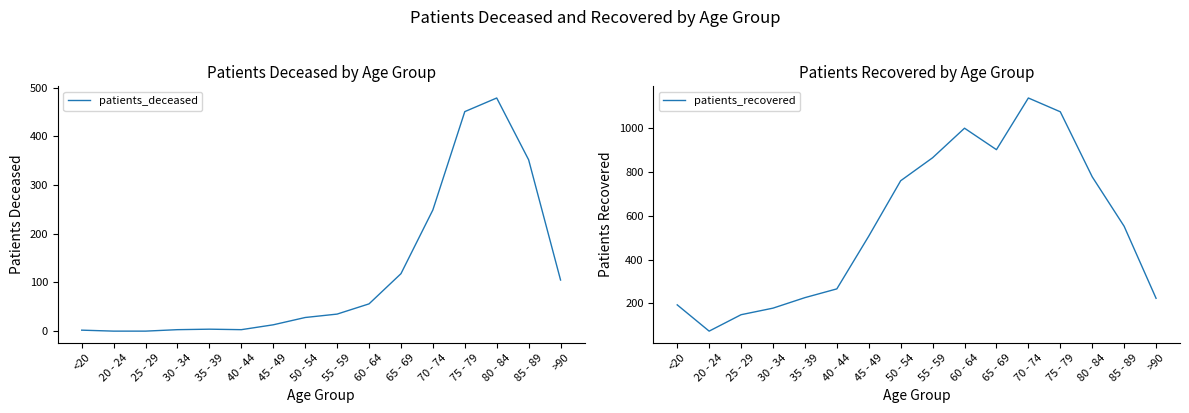

Which label corresponds to the largest value in the chart?

70 - 74